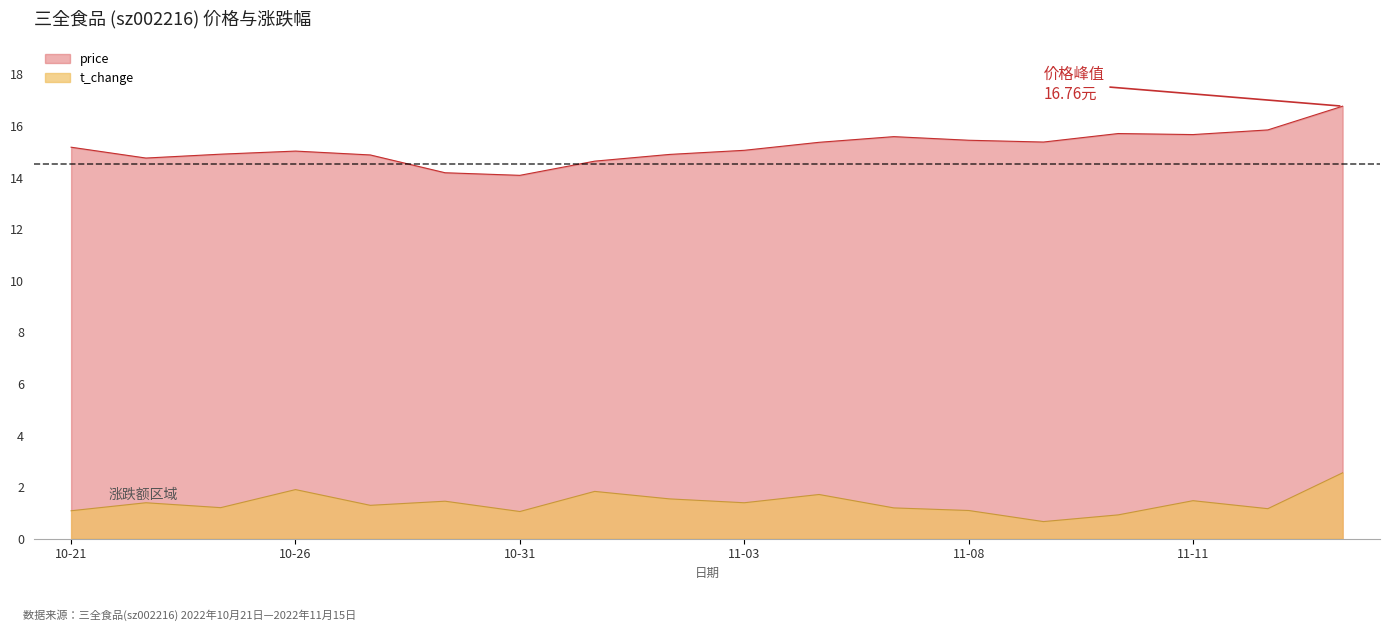

What is the spread (max minus min) of values at 10-26?

13.1